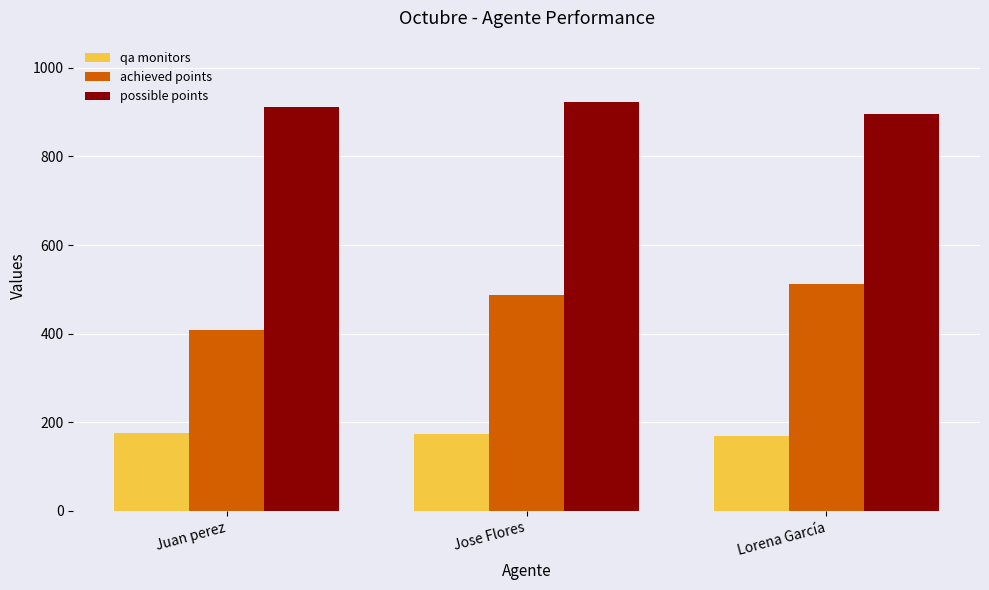

What is the spread (max minus min) of values at Lorena García?

727